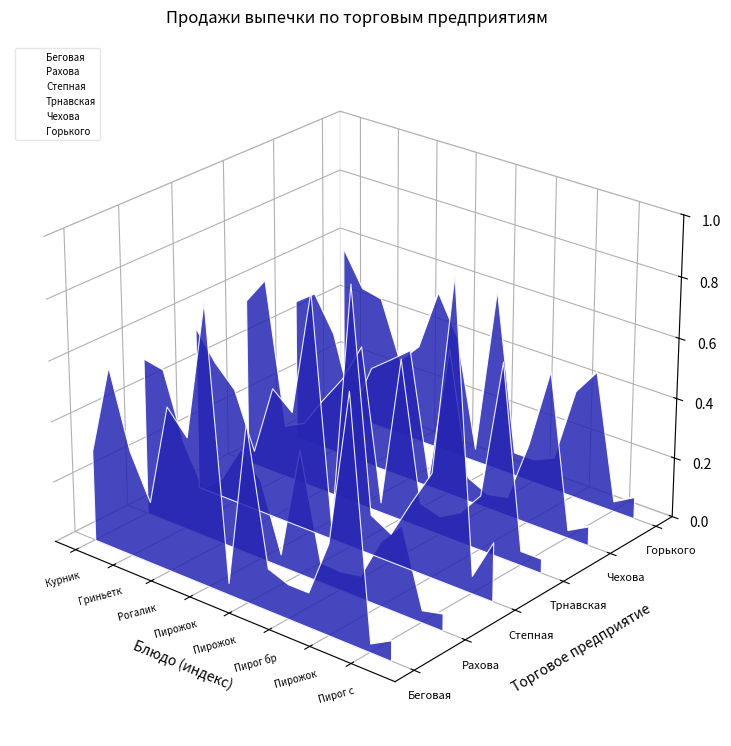

What are all the series names shown in the legend?

Беговая, Рахова, Степная, Трнавская, Чехова, Горького